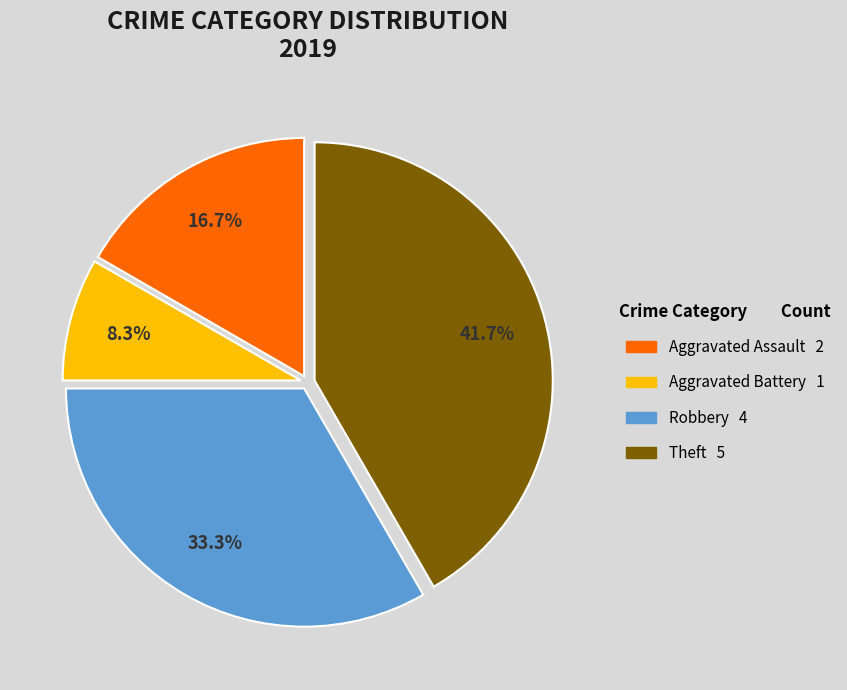

Is there any slice that represents more than half of the pie?

No